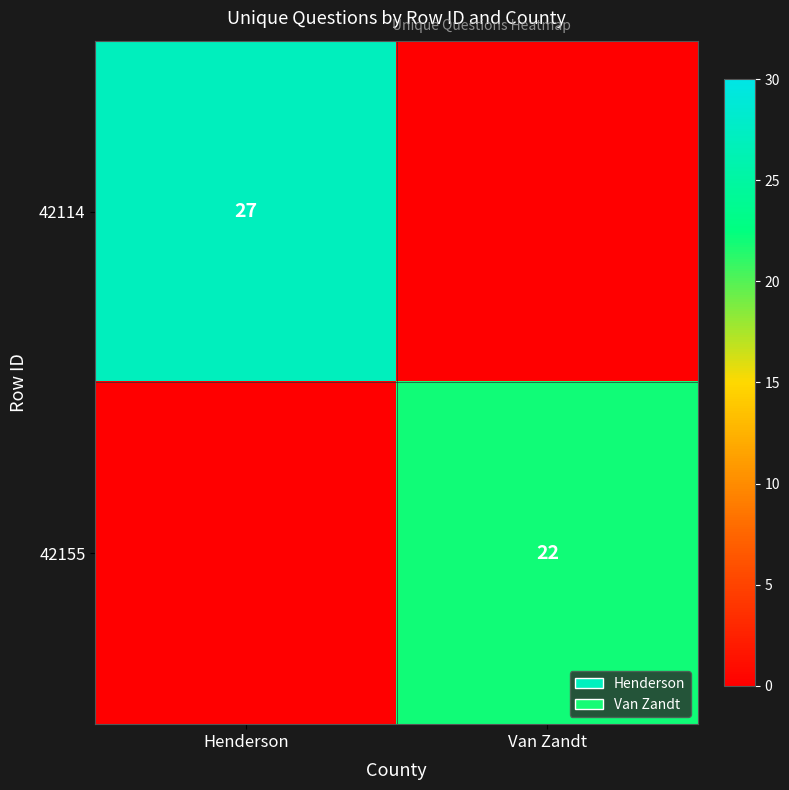

The 42114 series shows 48 at Henderson. True or false?

False